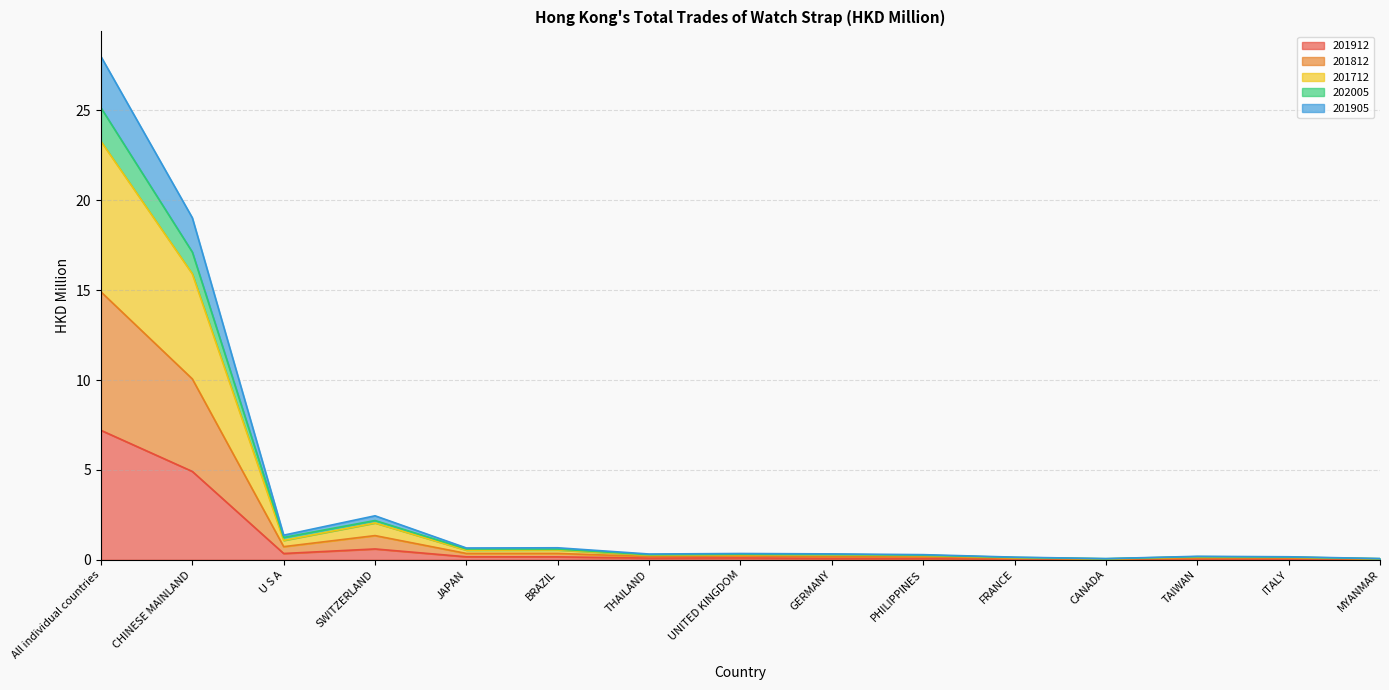

True or false: 201912 and 201905 intersect in this chart.

False